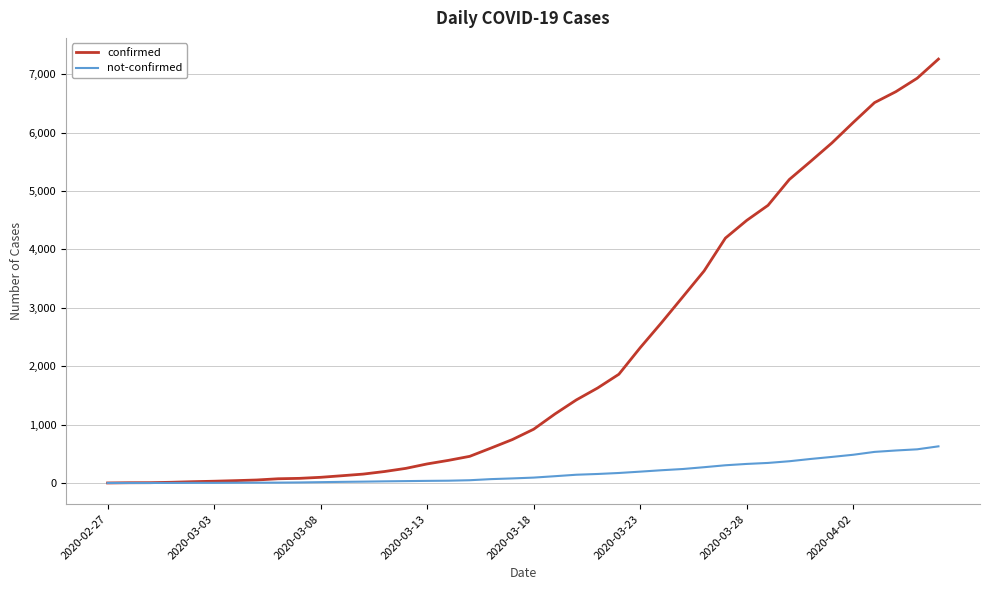

List the series in order of their overall mean, lowest first.

not-confirmed, confirmed